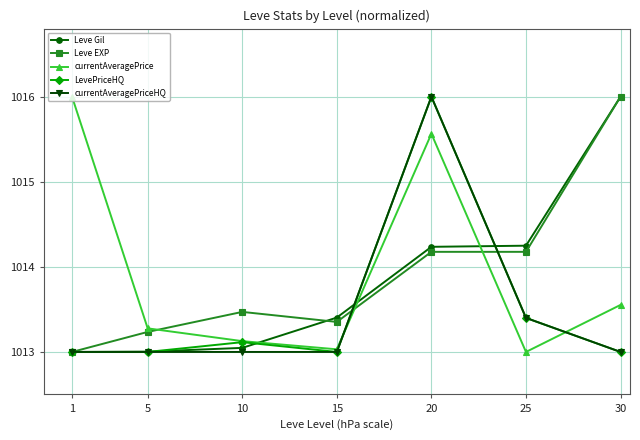

What is the maximum value for LevePriceHQ?

1016.0